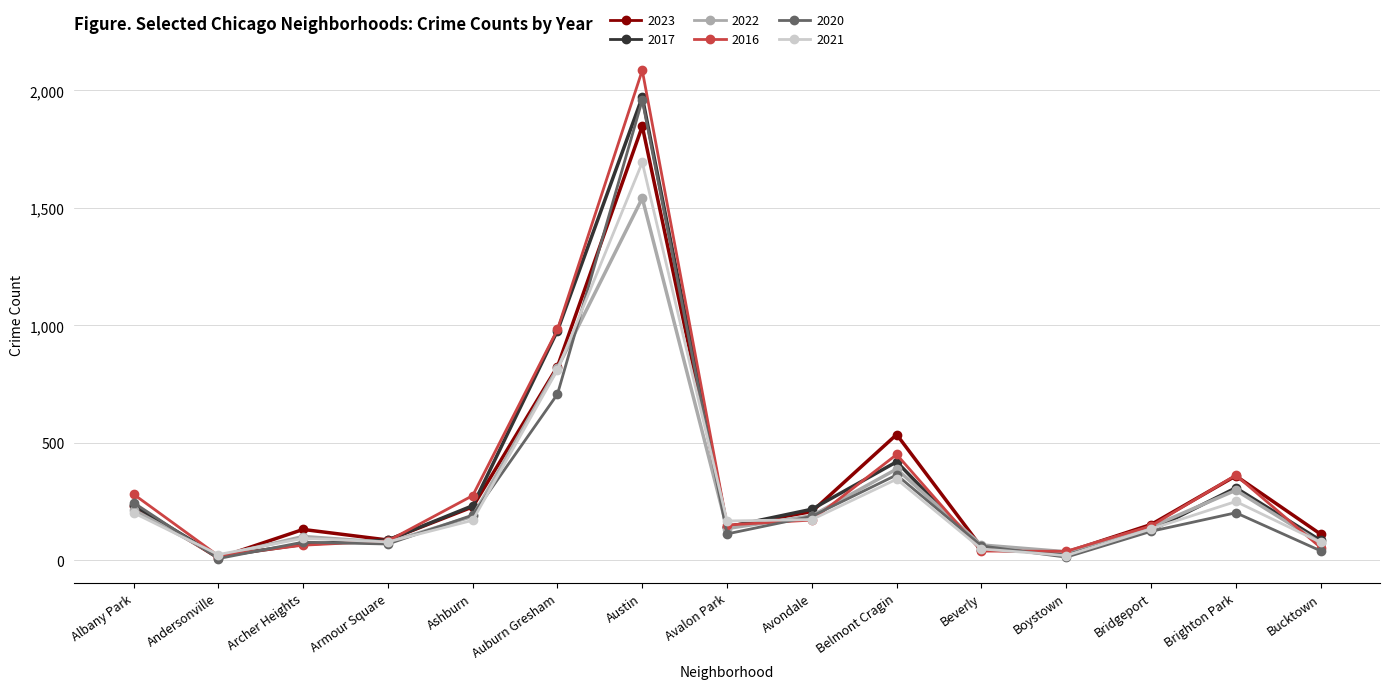

What position from the right is Bucktown?

1